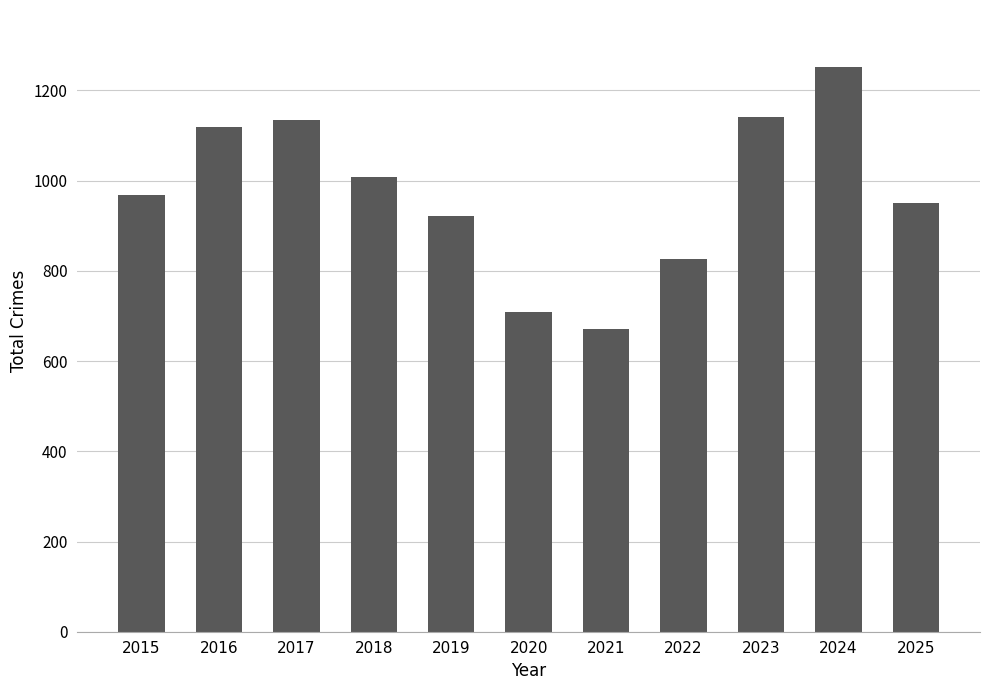

What is the difference between the values at 2025 and 2021?

279